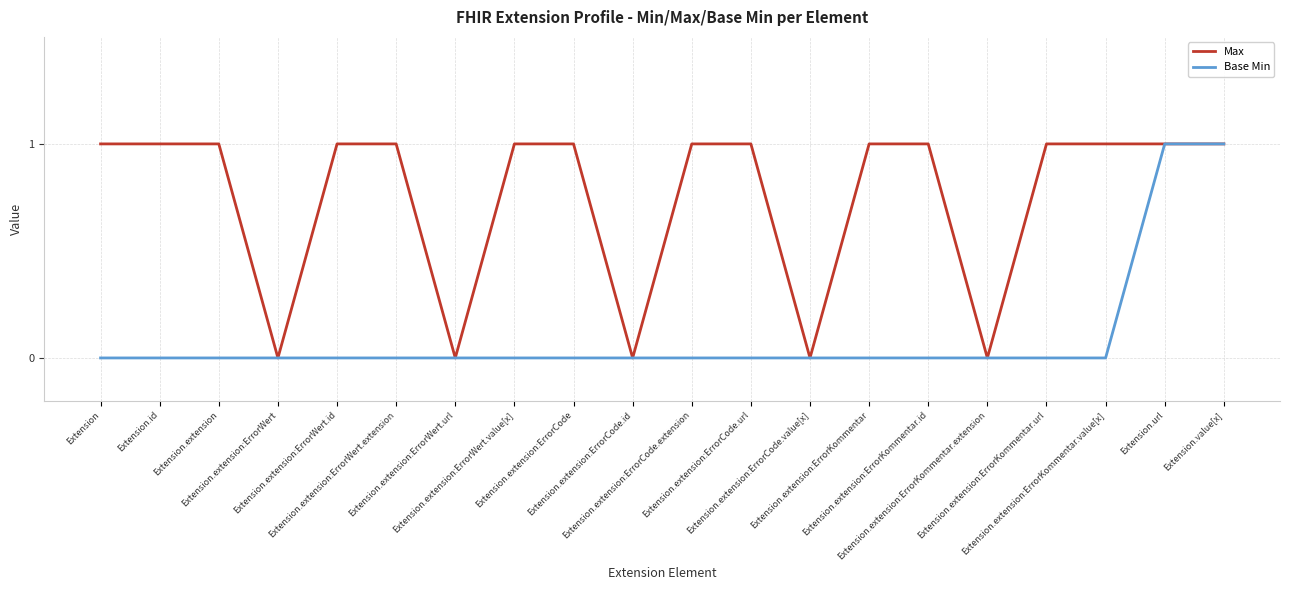

What value does the Max series have at Extension.id?

1